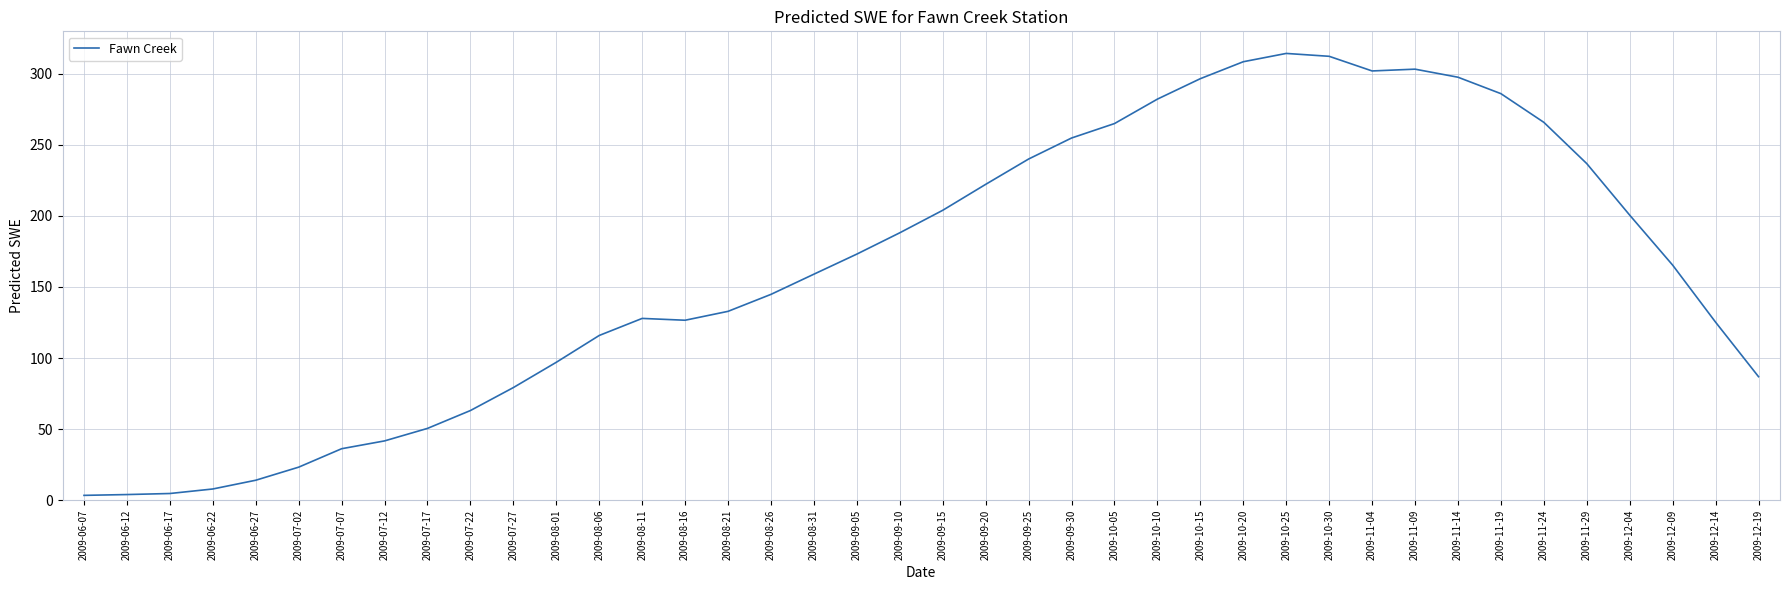

Which has a higher value, 2009-11-19 or 2009-06-27?

2009-11-19